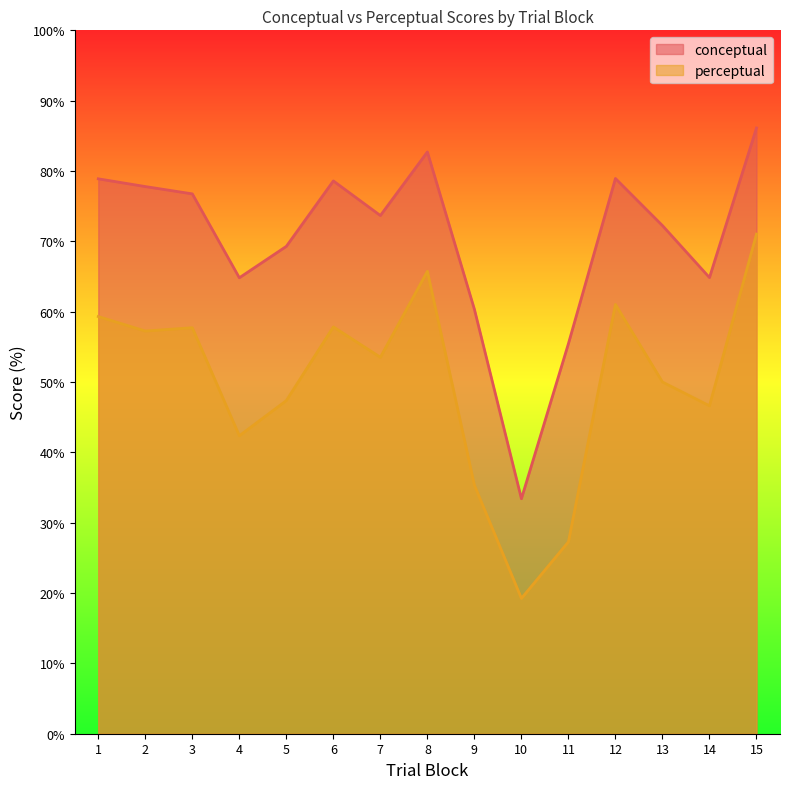

True or false: conceptual has a value of 93.3 at 9.

False